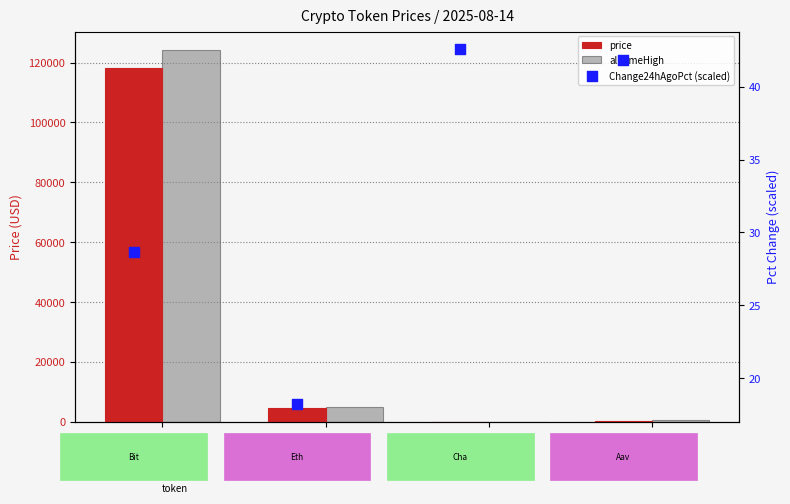

Which series has the largest Y range (max minus min)?

allTimeHigh